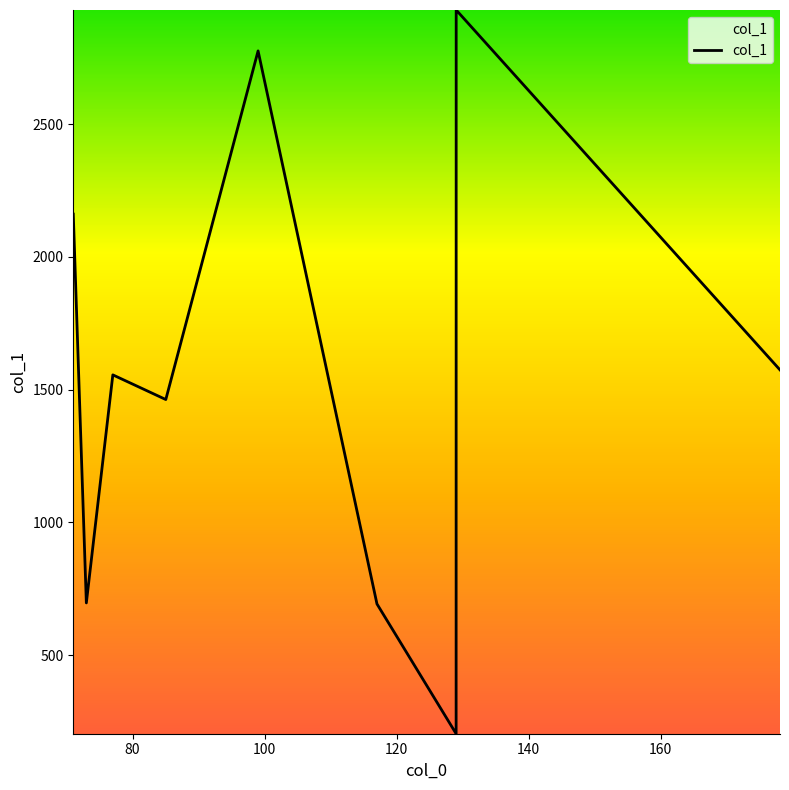

What is the smallest value displayed?

203.8